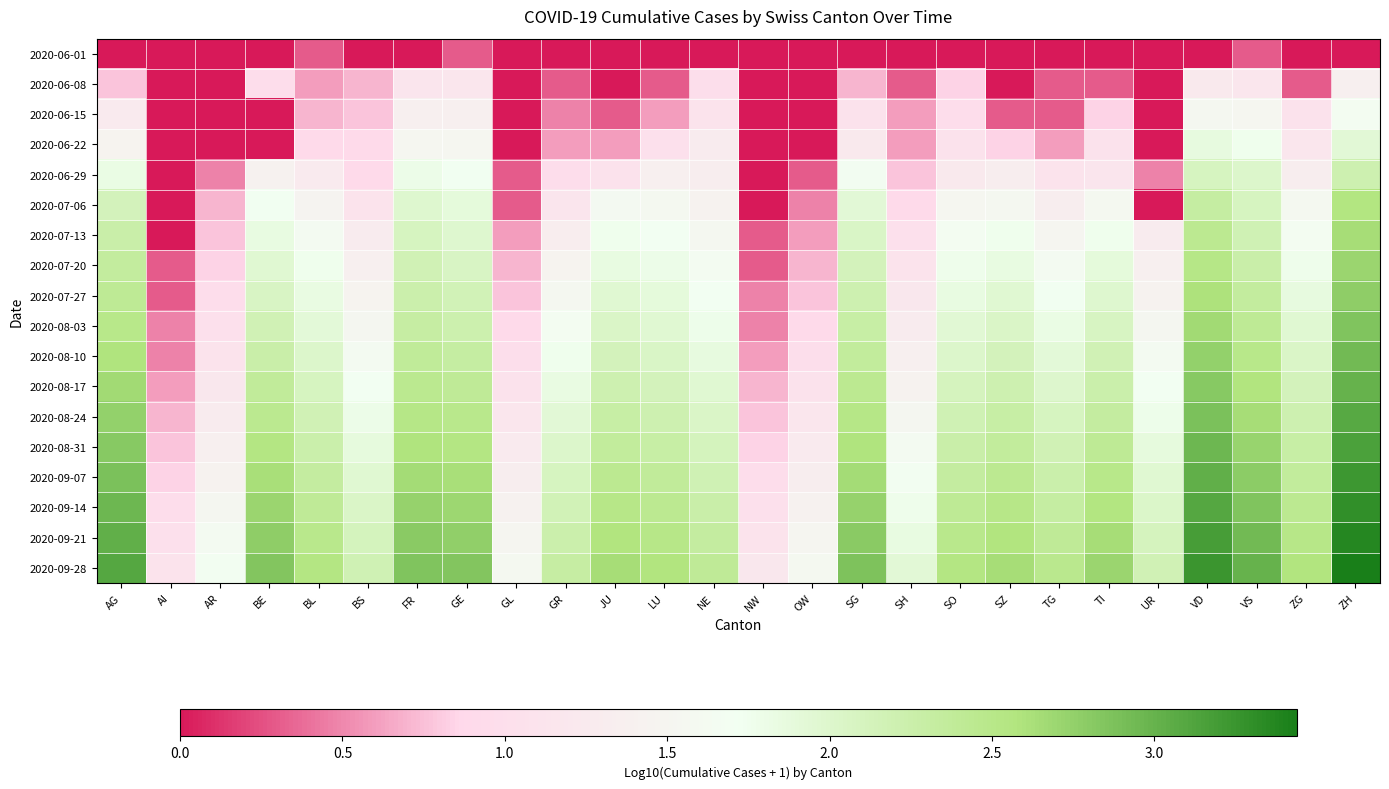

Which series has the largest total across all categories?

2020-09-28